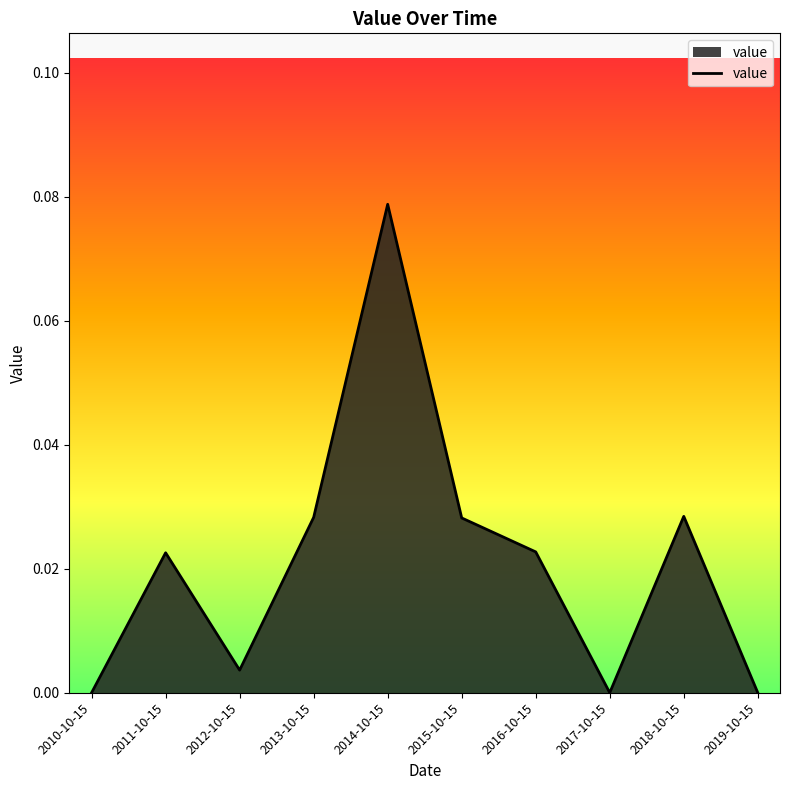

What position from the right is 2017-10-15?

3